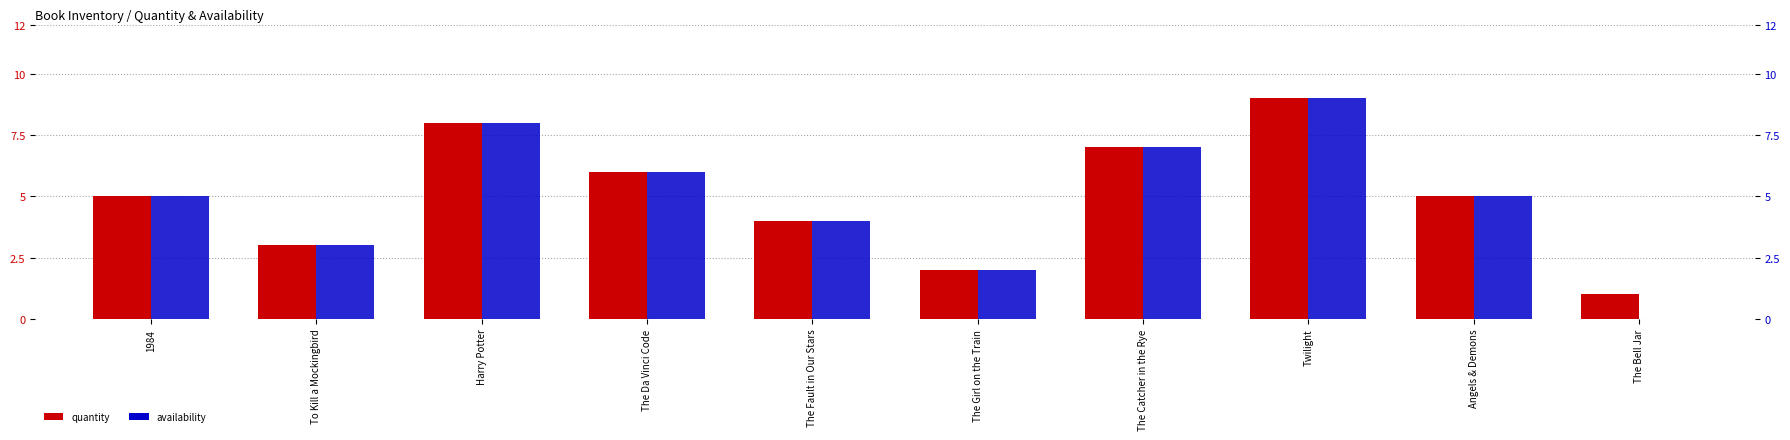

What is the label of the 8th bar from the right?

Harry Potter